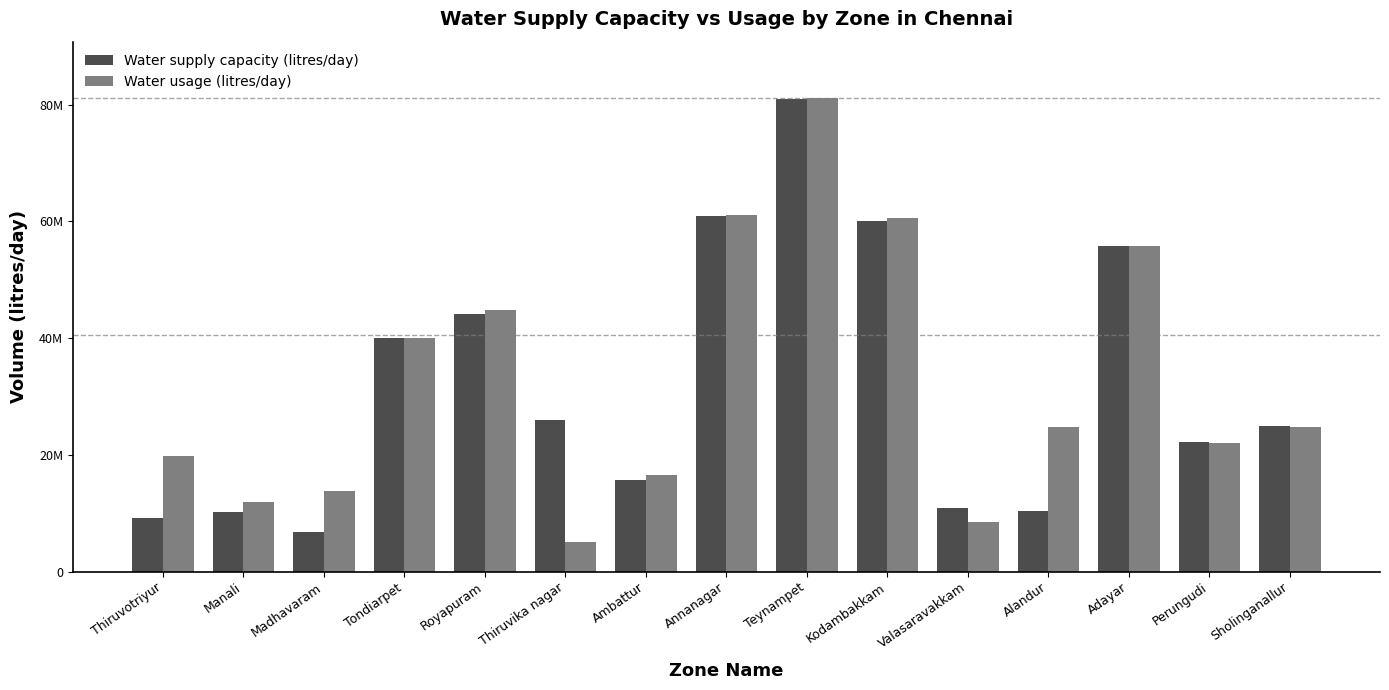

At which category does the chart reach its minimum across all series?

Thiruvika nagar